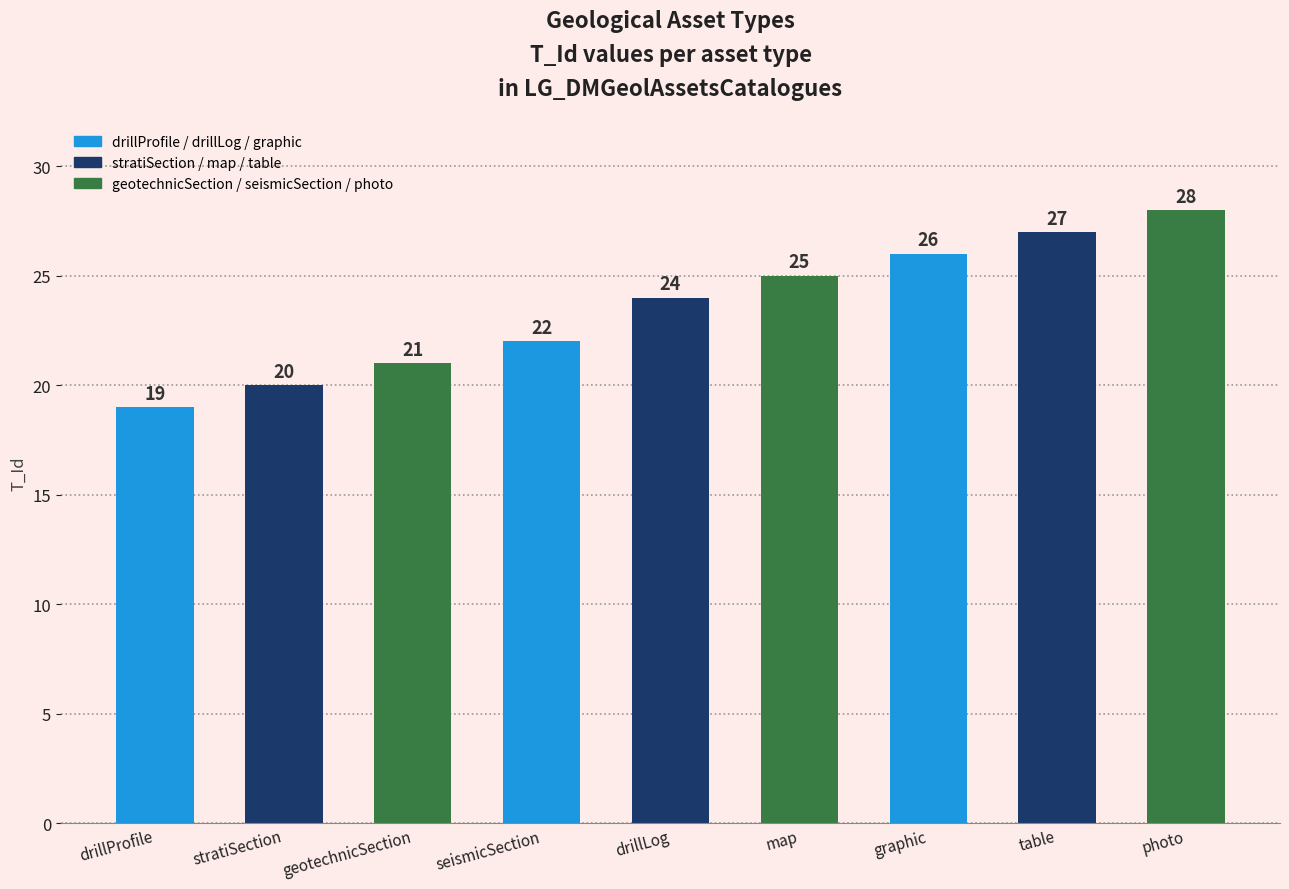

What is the value of the 2nd bar from the left?

20